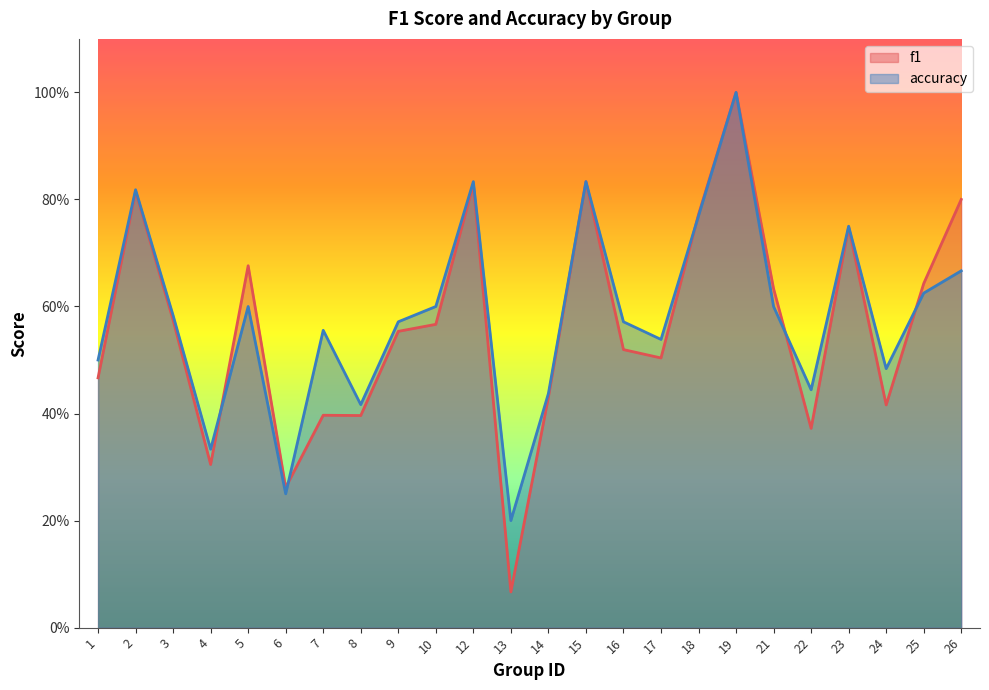

In accuracy, how many points are higher than both neighbors (excluding endpoints)?

7